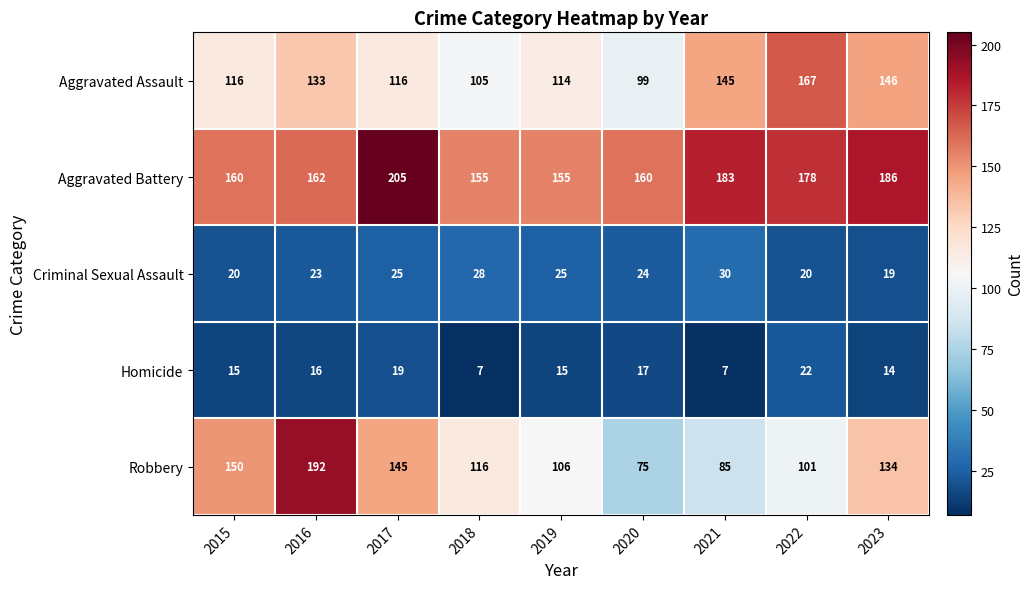

What is the sum of all Homicide values?

132